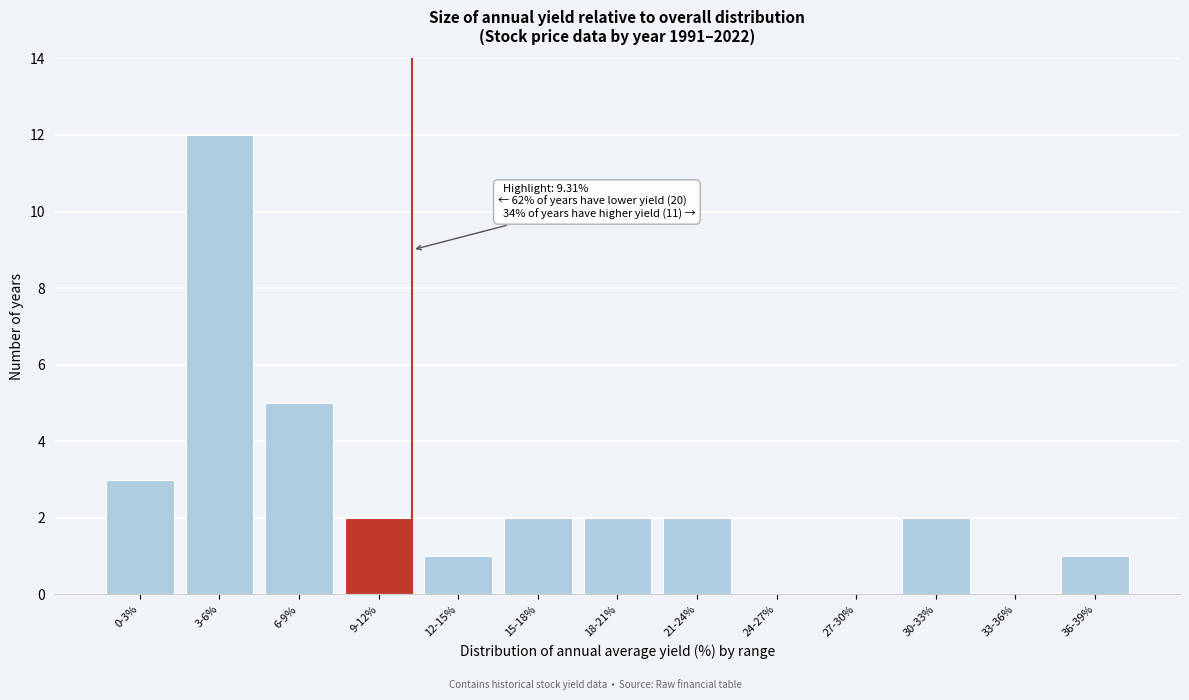

Reading right to left, extract all data points from this chart.

36-39%=1	33-36%=0	30-33%=2	27-30%=0	24-27%=0	21-24%=2	18-21%=2	15-18%=2	12-15%=1	9-12%=2	6-9%=5	3-6%=12	0-3%=3